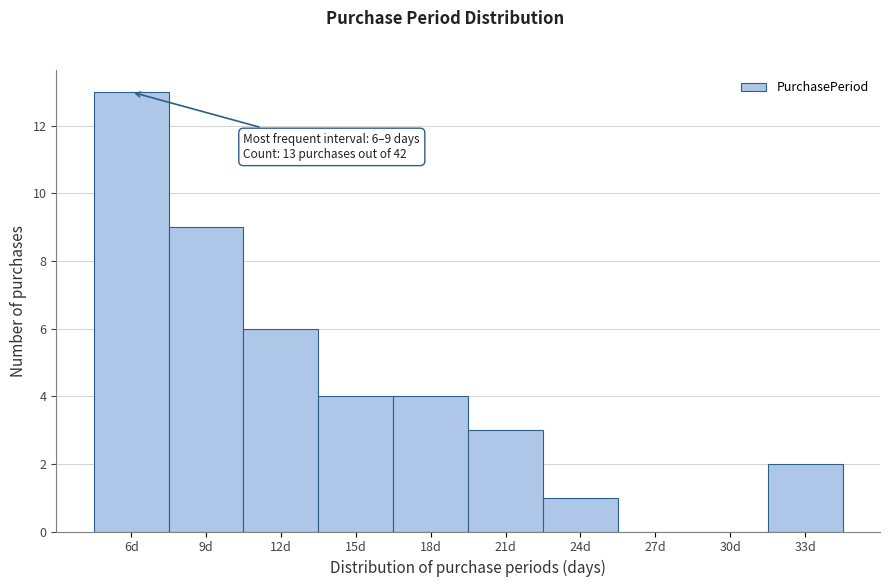

Reading left to right, transcribe all the data shown in this chart.

6d=13	9d=9	12d=6	15d=4	18d=4	21d=3	24d=1	27d=0	30d=0	33d=2